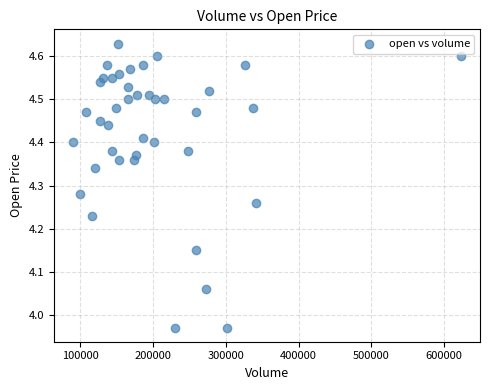

What is the range of X values (max minus min)?

532059.0